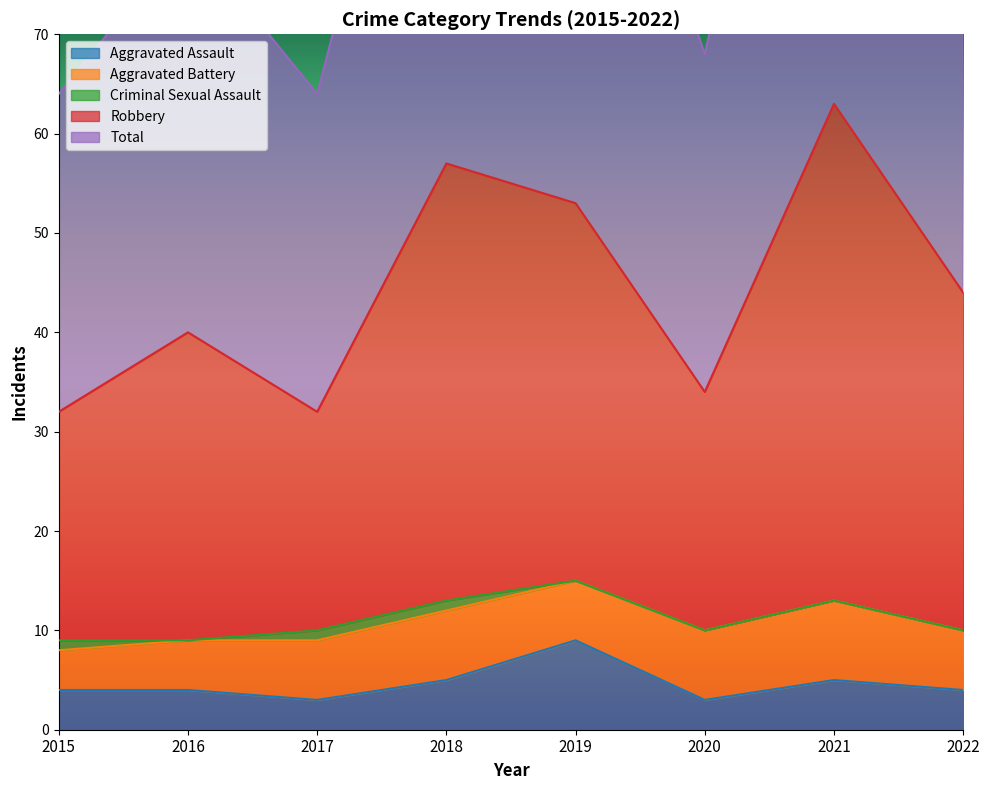

At which category does Robbery reach its first local valley?

2017